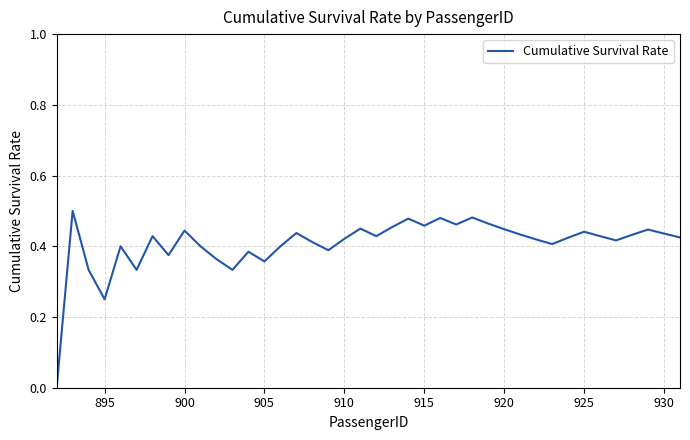

Count the values in the range 0 to 1.

40